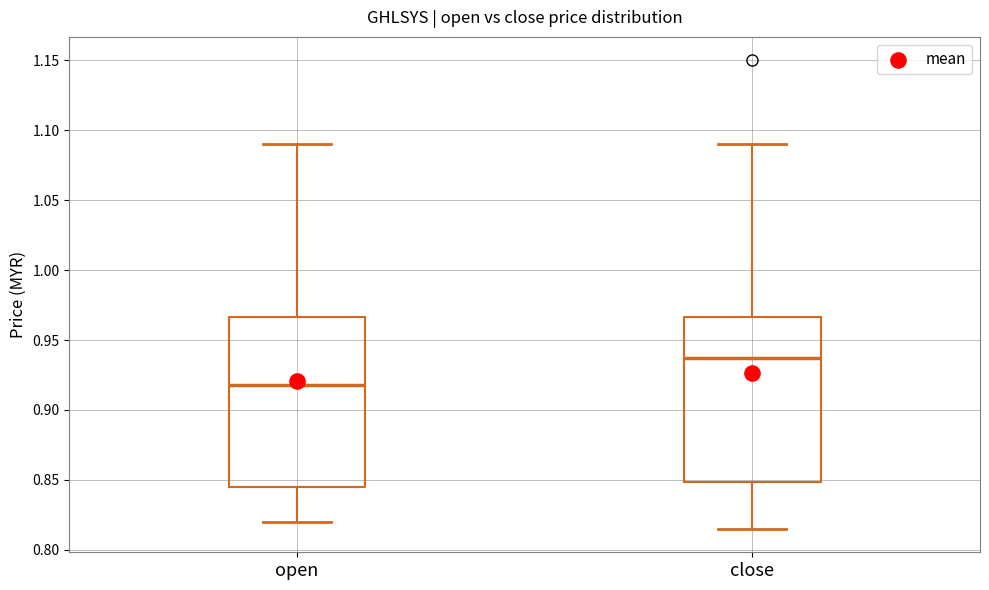

Reading left to right, transcribe this box plot: for each box, give where its median line is, the range the box spans, and where its two whiskers end, as read against the y-axis. The values are not printed on the chart, so give them approximately, as read against the axis.

open: median 0.920, box 0.845 to 0.965, whiskers 0.820 to 1.090
close: median 0.940, box 0.850 to 0.965, whiskers 0.815 to 1.090